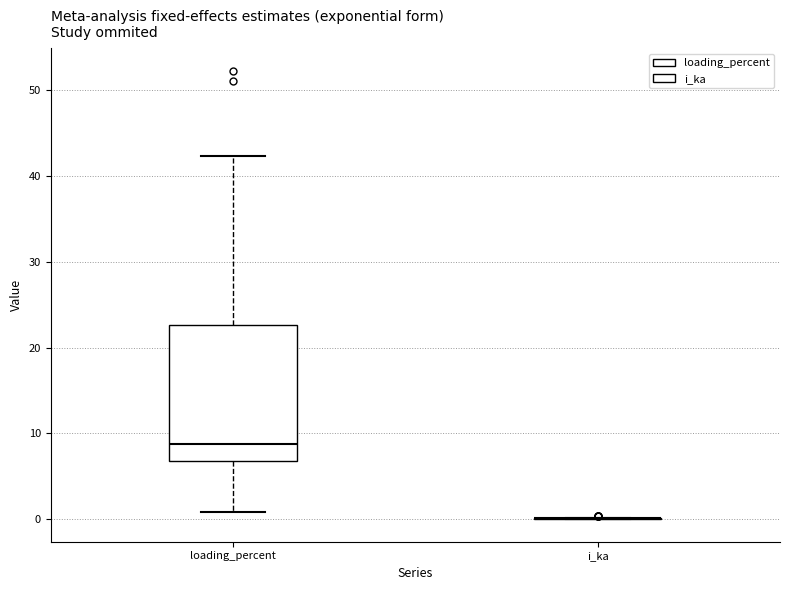

Reading left to right, read every box against the y-axis: the position of its median line, the range the box covers, and the ends of its whiskers. The values are not printed on the chart, so give them approximately, as read against the axis.

loading_percent: median 9, box 7 to 23, whiskers 1 to 42
i_ka: box collapsed to a line at 0, whiskers 0 to 0